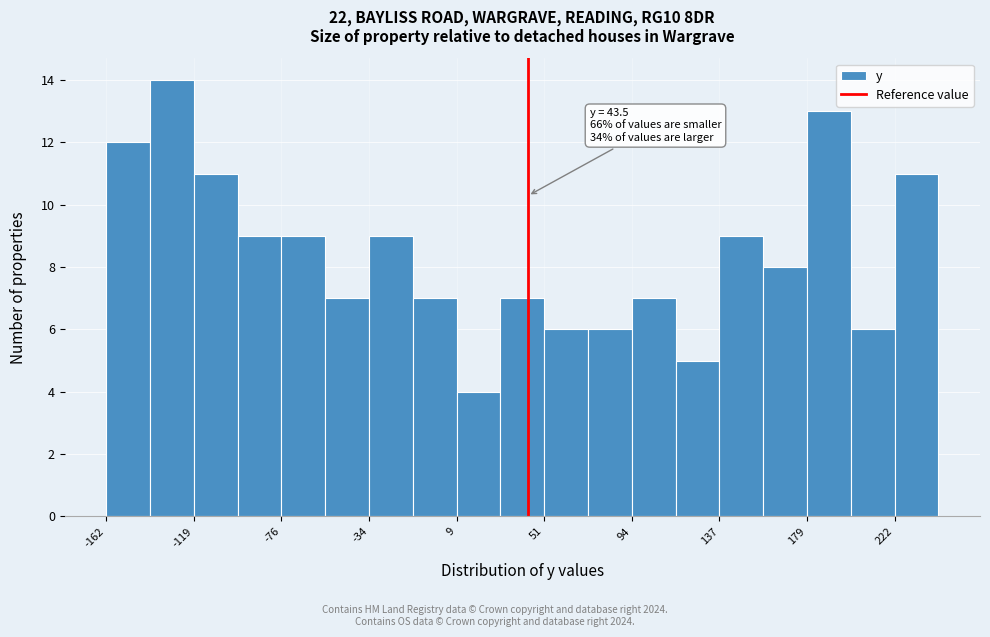

Which range on the x-axis has the tallest bar?

-140 to -120